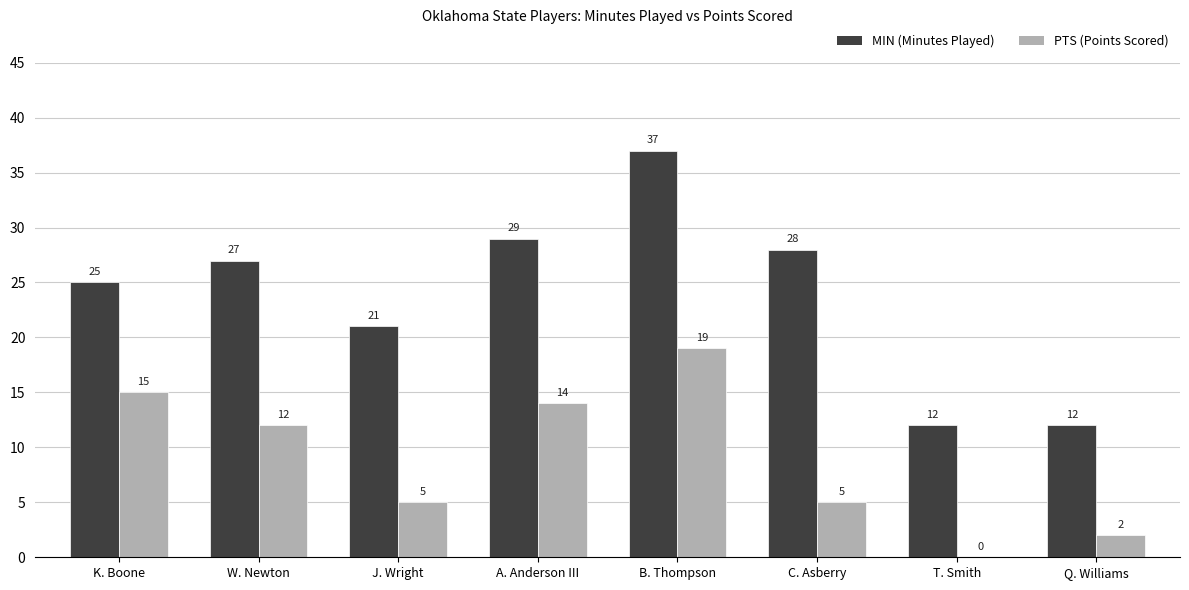

Does the chart contain stacked bars?

No